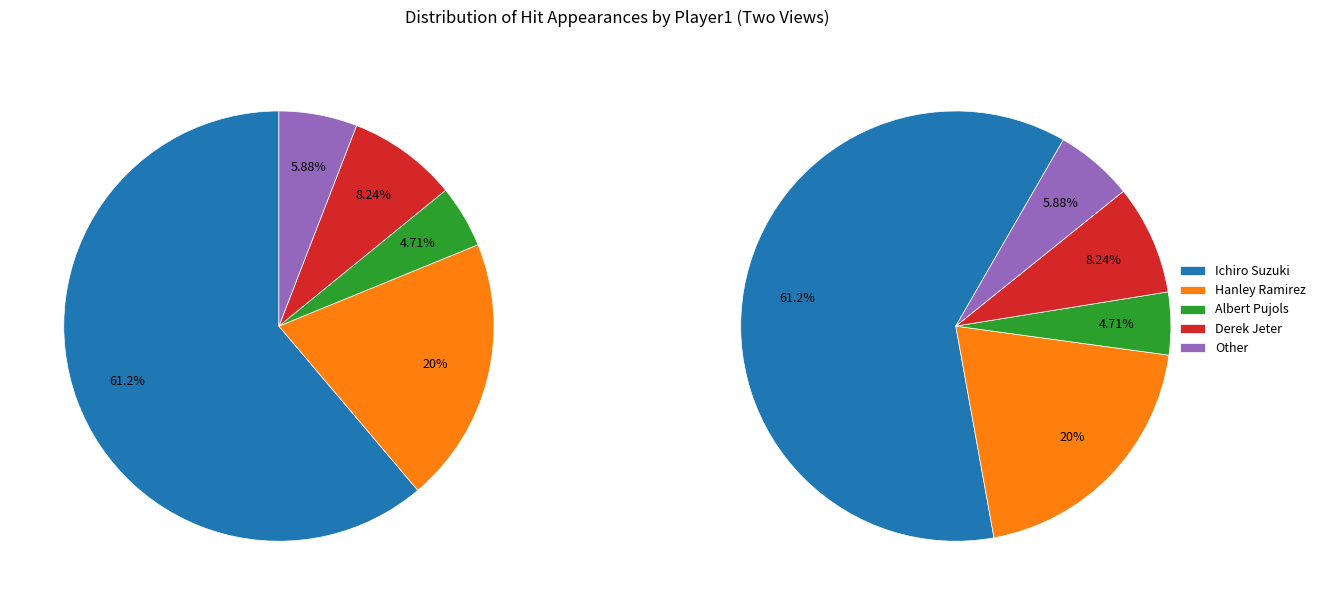

How many slices are in this pie chart?

5